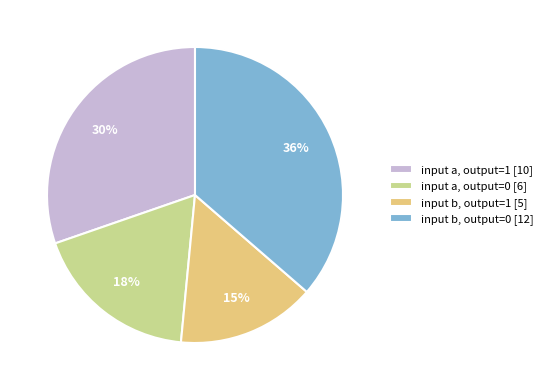

To the nearest percent, what percentage of the pie is input a, output=1 [10]?

30%